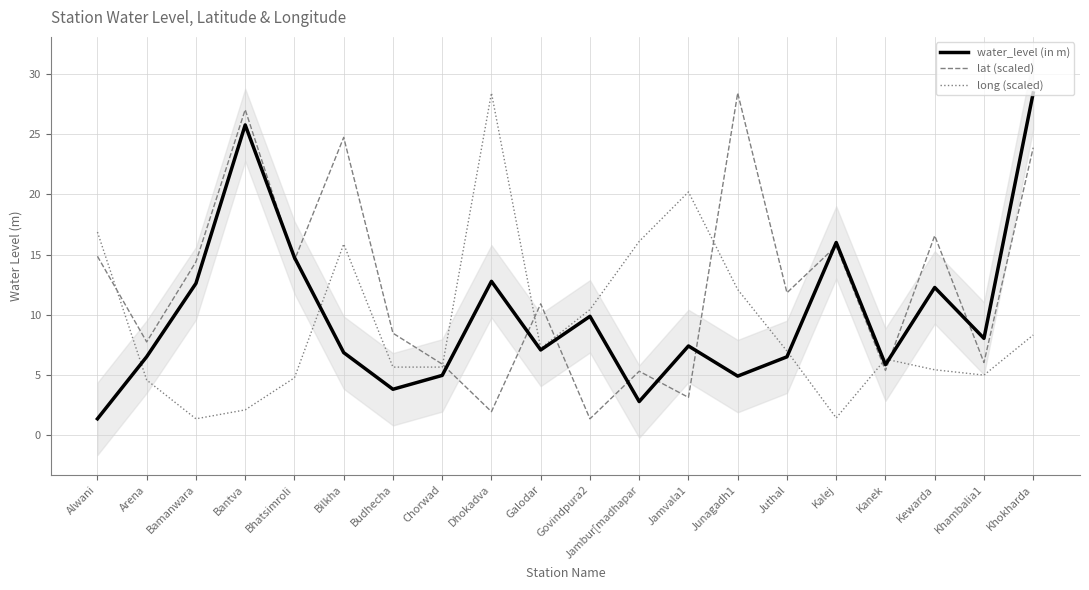

True or false: lat (scaled) has more than 0 interior local peaks.

True